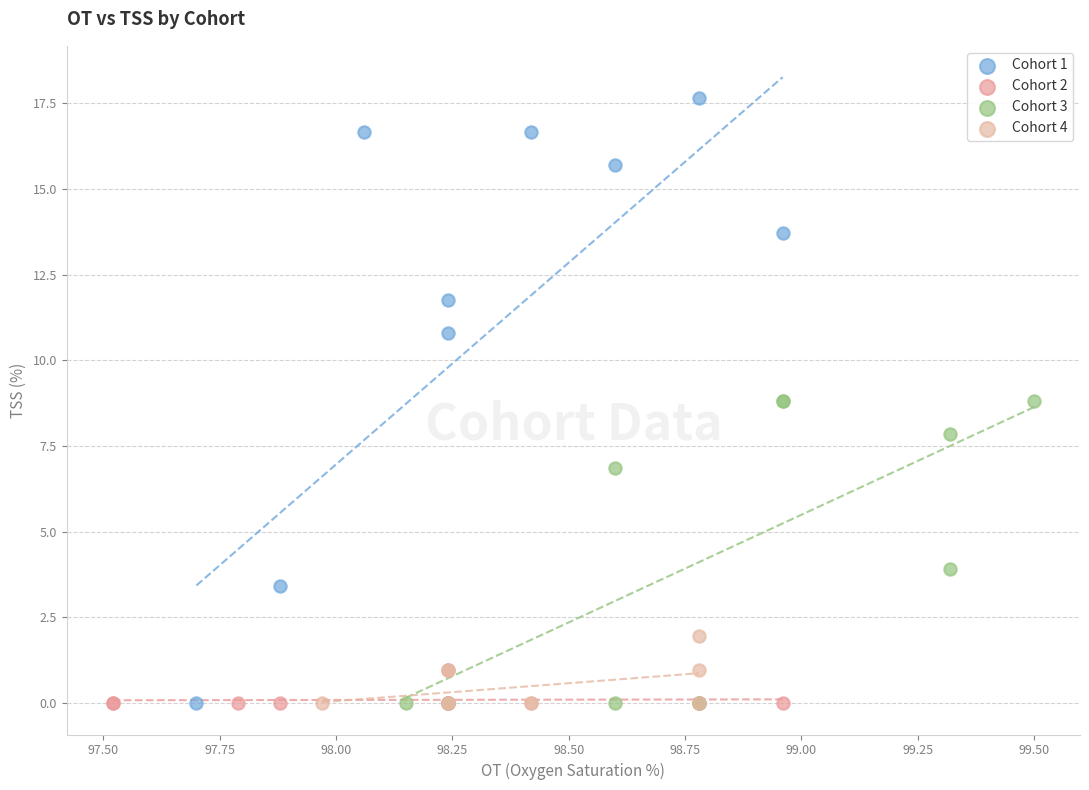

Which series has the widest spread of Y values?

Cohort 1